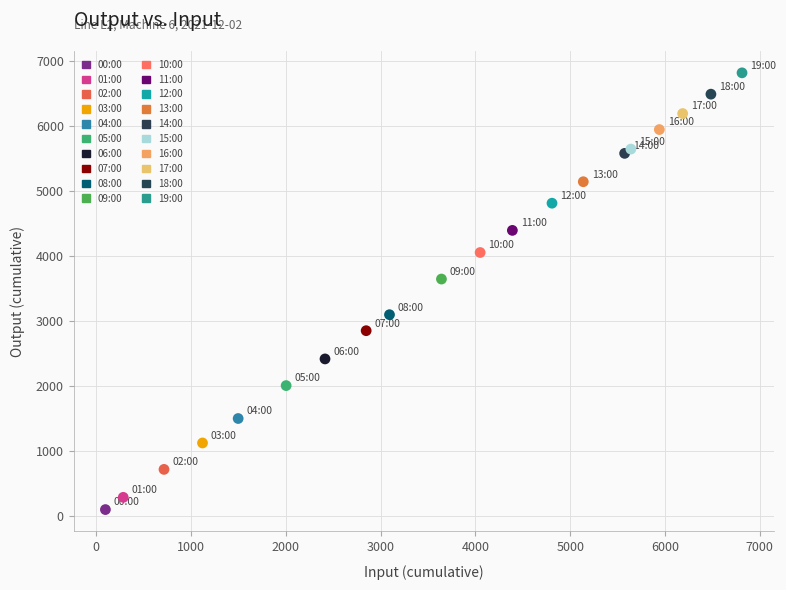

What are all the series names shown in the legend?

00:00, 01:00, 02:00, 03:00, 04:00, 05:00, 06:00, 07:00, 08:00, 09:00, 10:00, 11:00, 12:00, 13:00, 14:00, 15:00, 16:00, 17:00, 18:00, 19:00